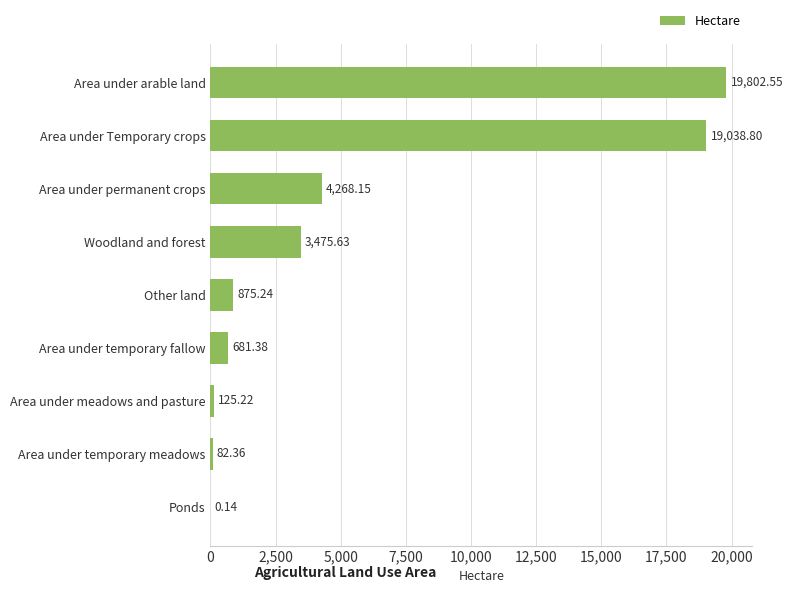

Where is the data nearest to the value 9901?

Area under permanent crops